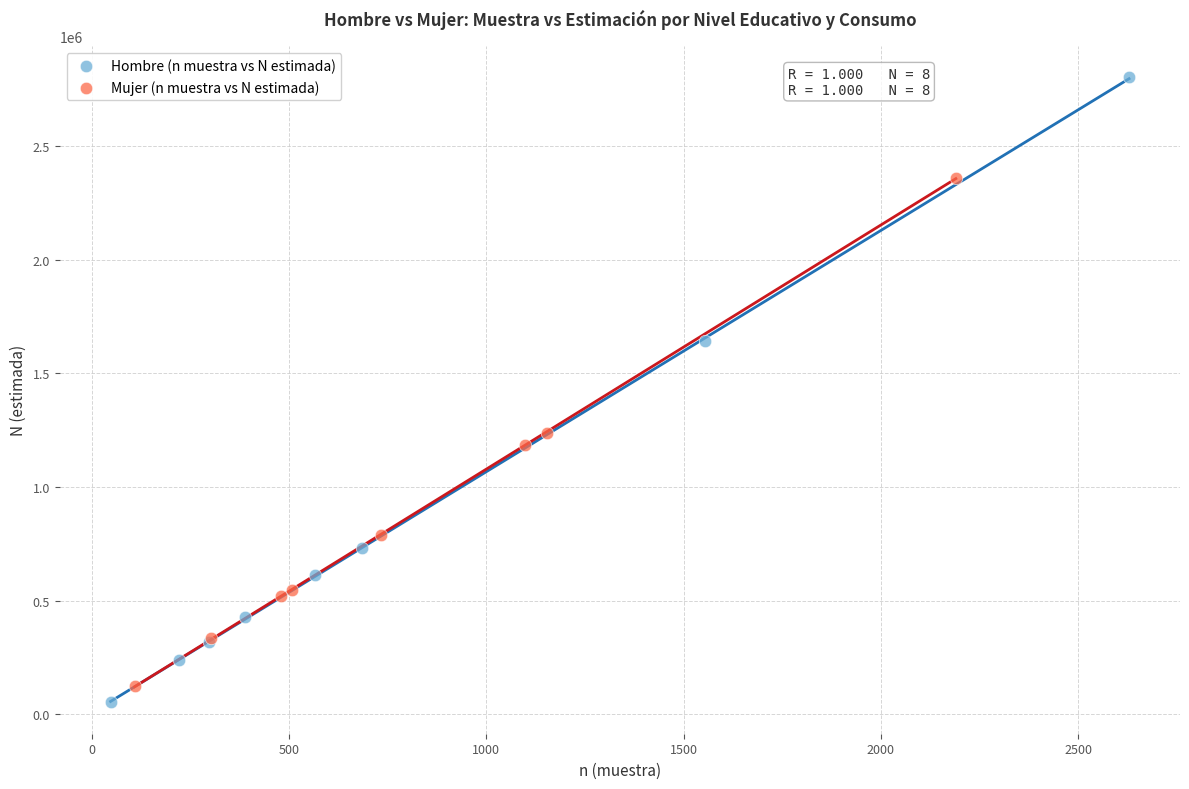

Which series has the widest spread of Y values?

Hombre (n muestra vs N estimada)